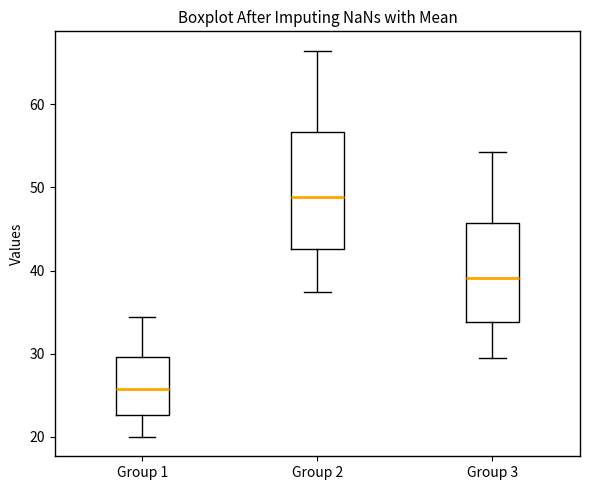

Which box's median line is the highest?

Group 2